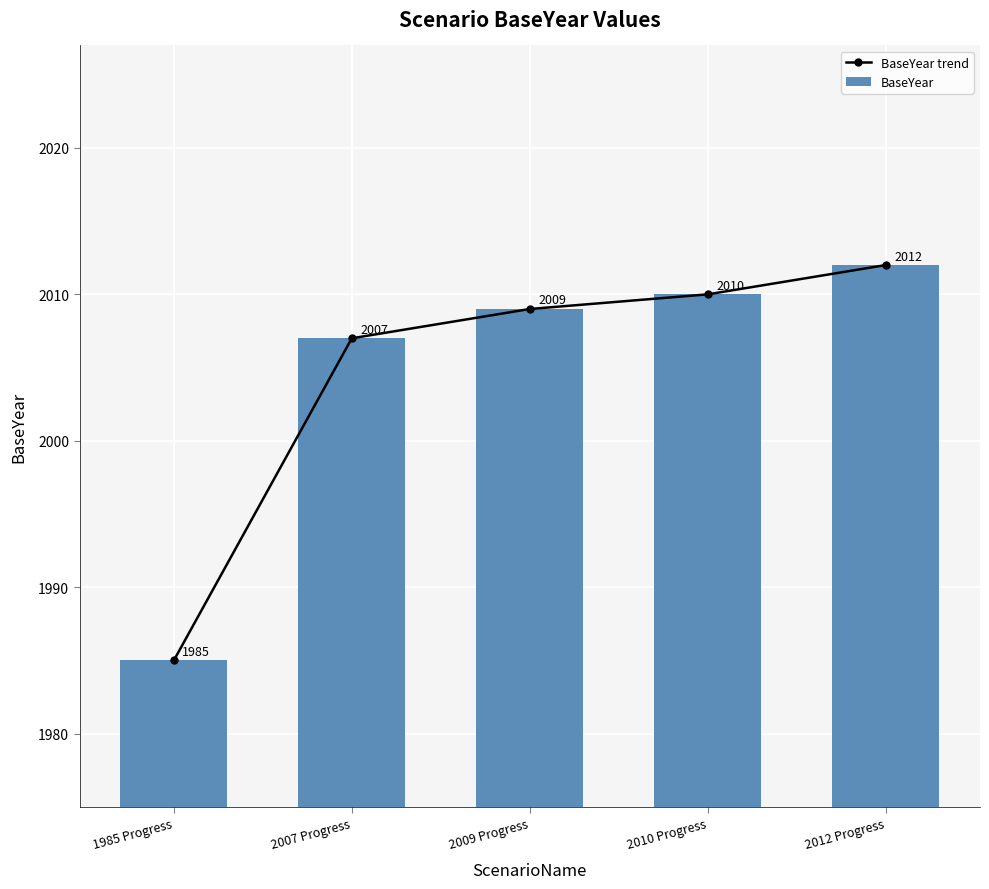

Between 1985 Progress and 2010 Progress, which is larger?

2010 Progress